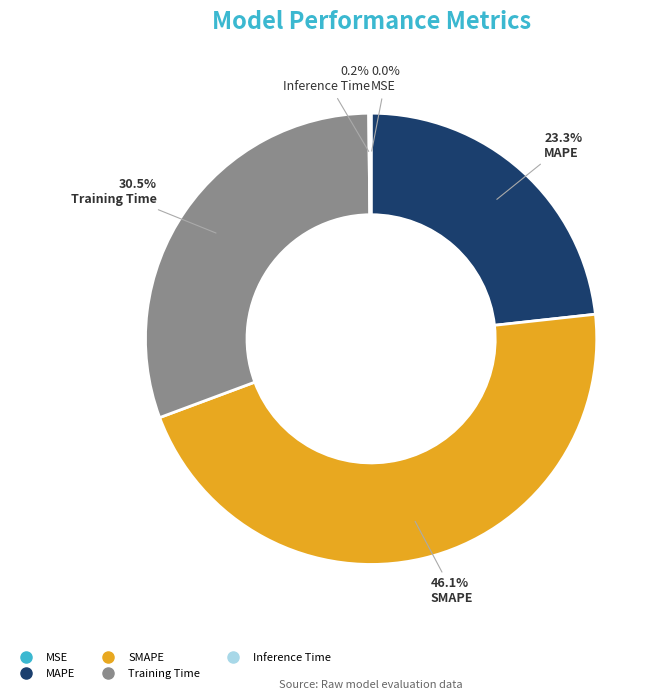

What percentage is NOT represented by MAPE?

76.7%